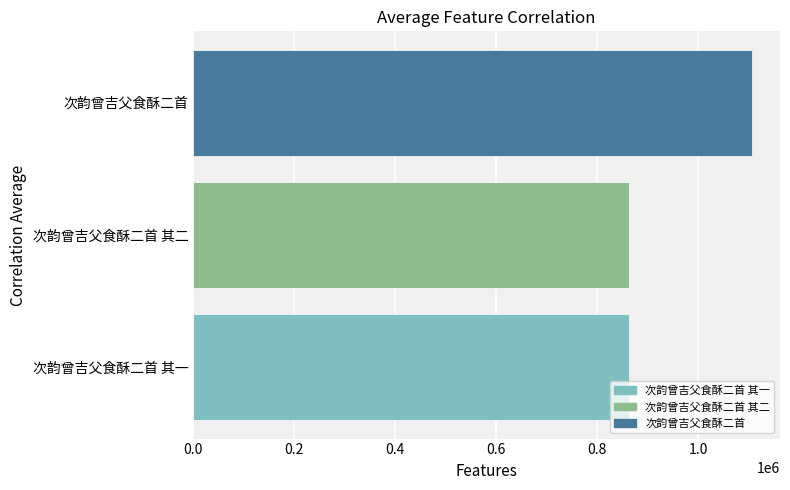

True or false: the data shows 862566 at 次韵曾吉父食酥二首 其二.

True